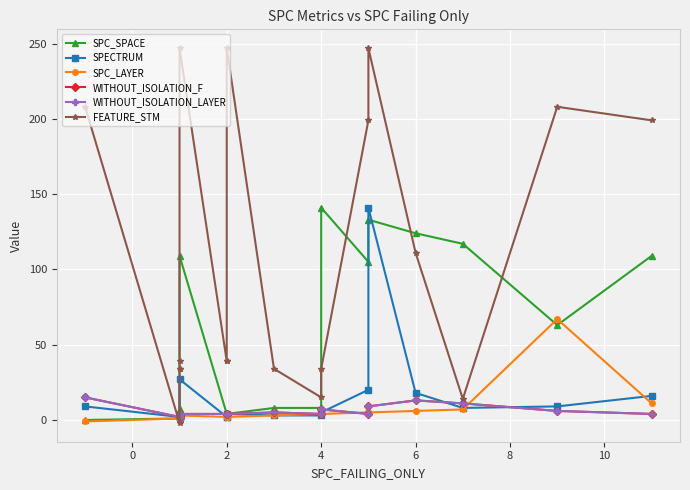

What is the smallest value displayed?

-2